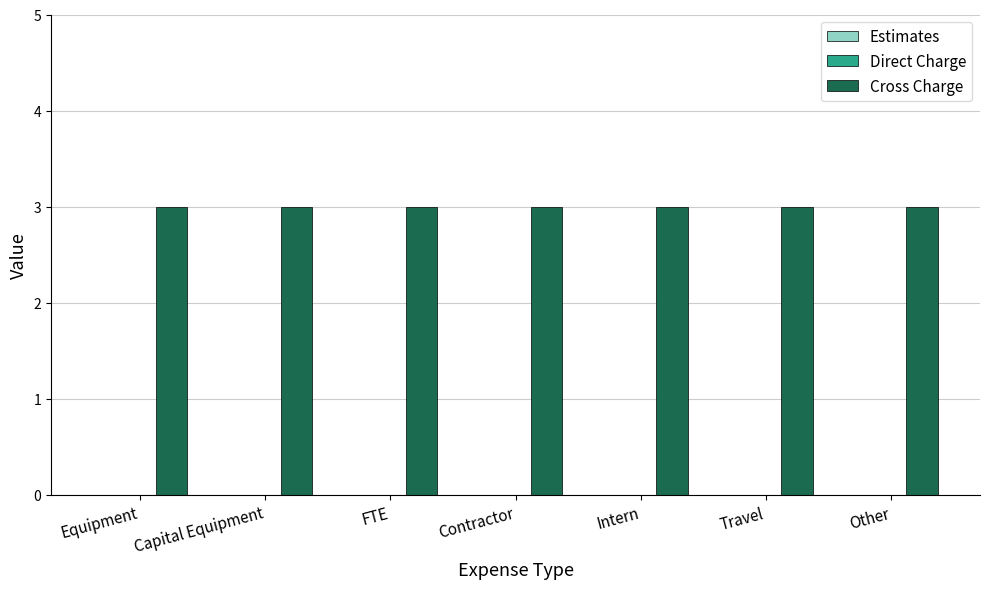

The value of Cross Charge at Other is 1. True or false?

False